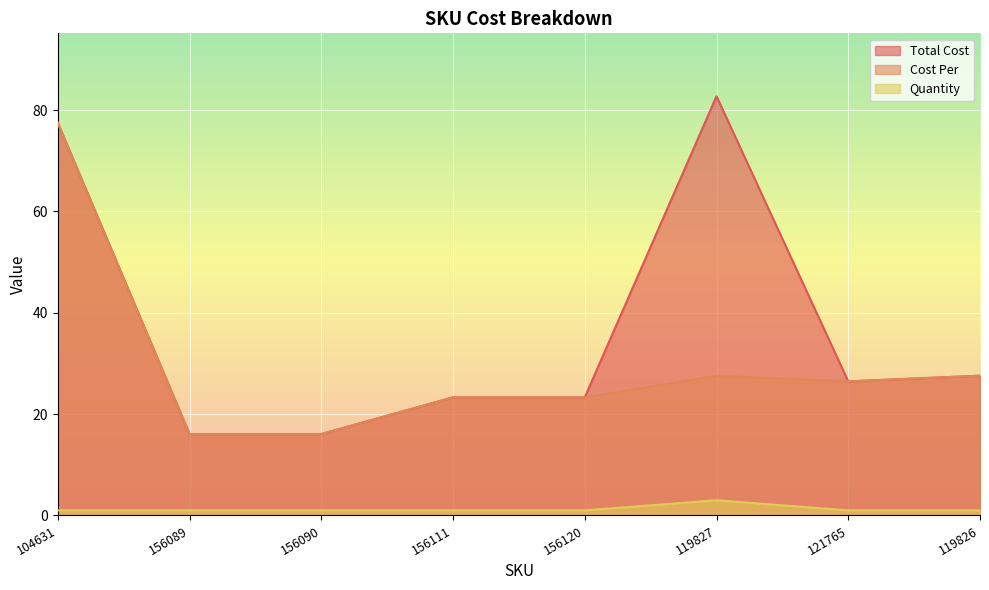

Does the chart display data point markers on the line(s)?

No